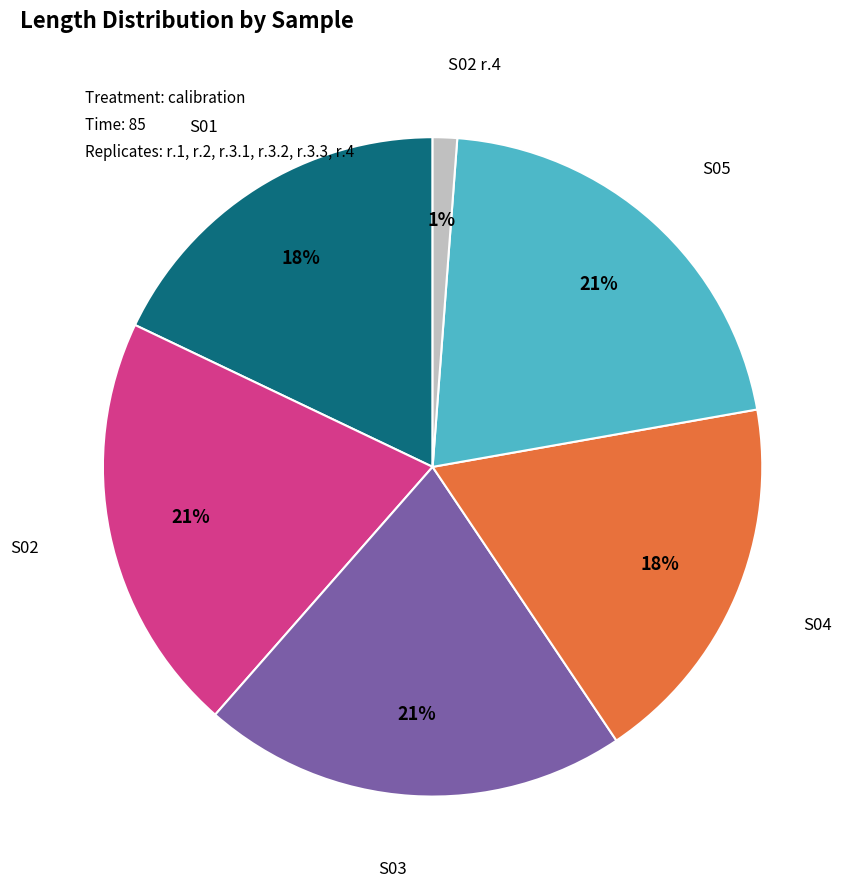

Is S02 the majority of the pie?

No